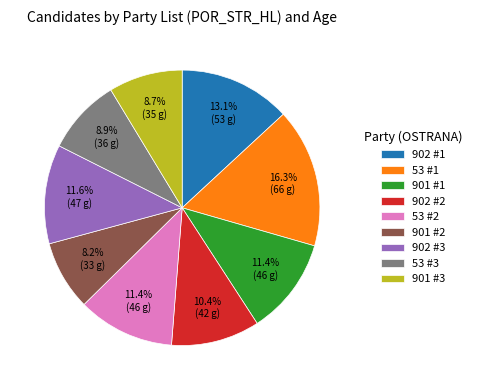

To the nearest percent, what is the difference between the largest and smallest slice percentages?

8%